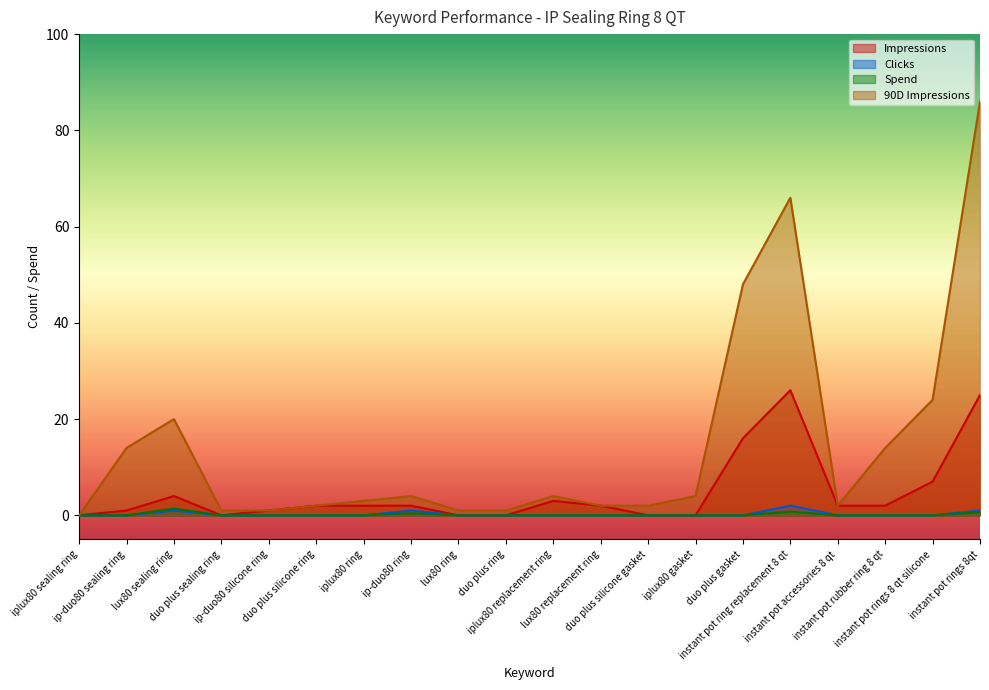

Rank the series by their maximum value, from lowest to highest.

Spend, Clicks, Impressions, 90D Impressions